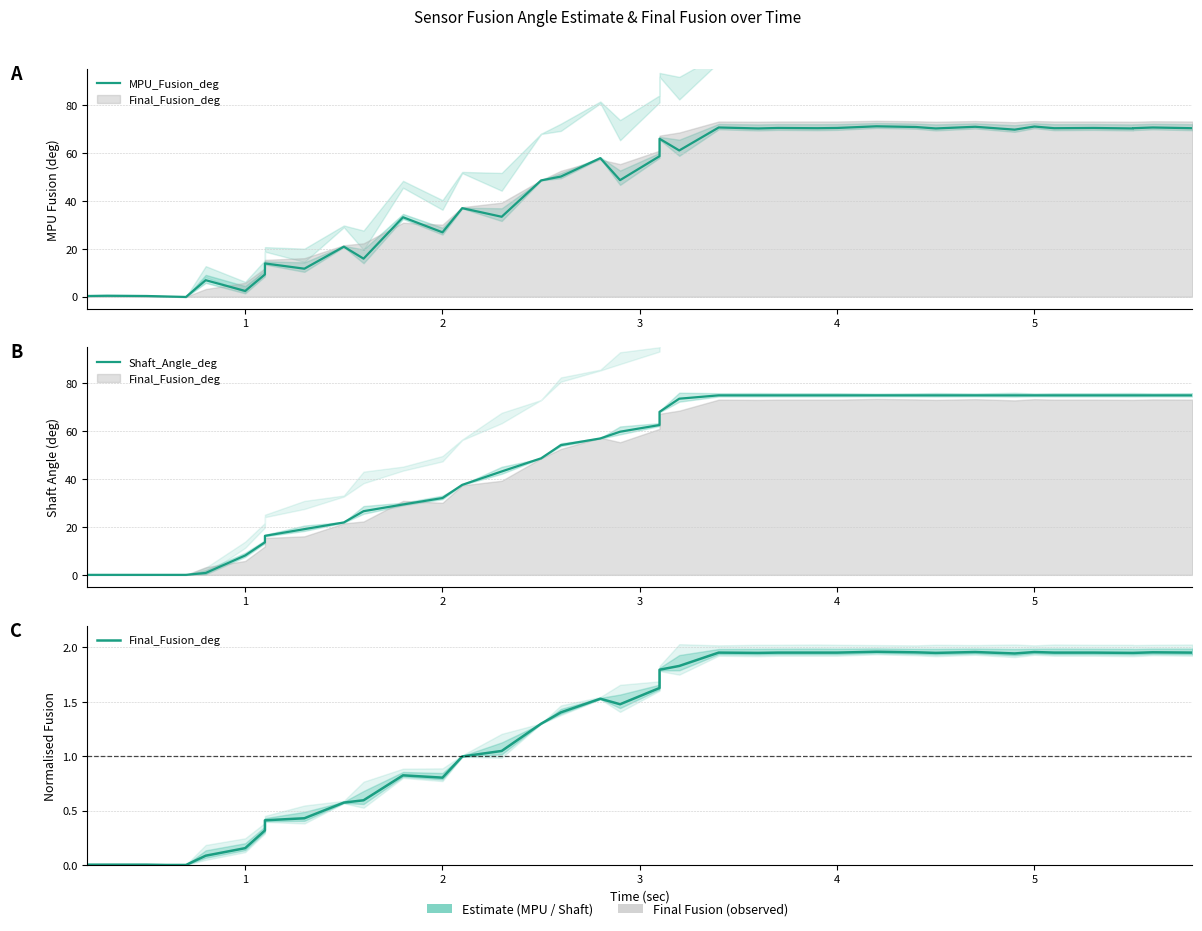

What is the difference between the maximum and minimum values in the Shaft_Angle_deg series?

75.0